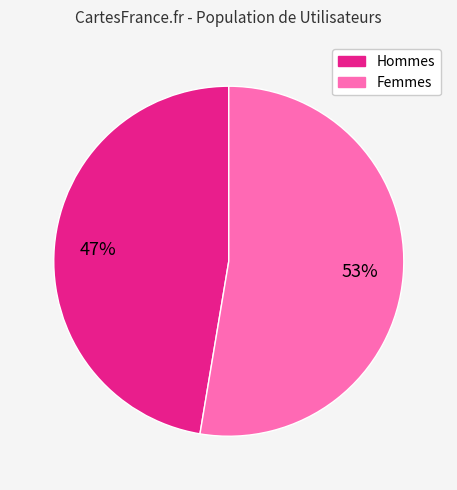

To the nearest percent, what is the average slice percentage?

50%